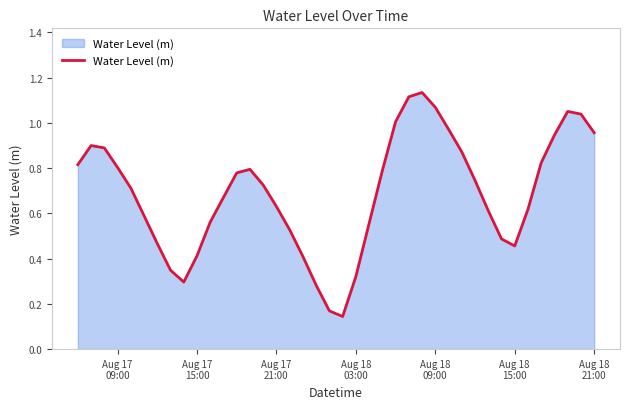

Does the chart display data point markers on the line(s)?

No